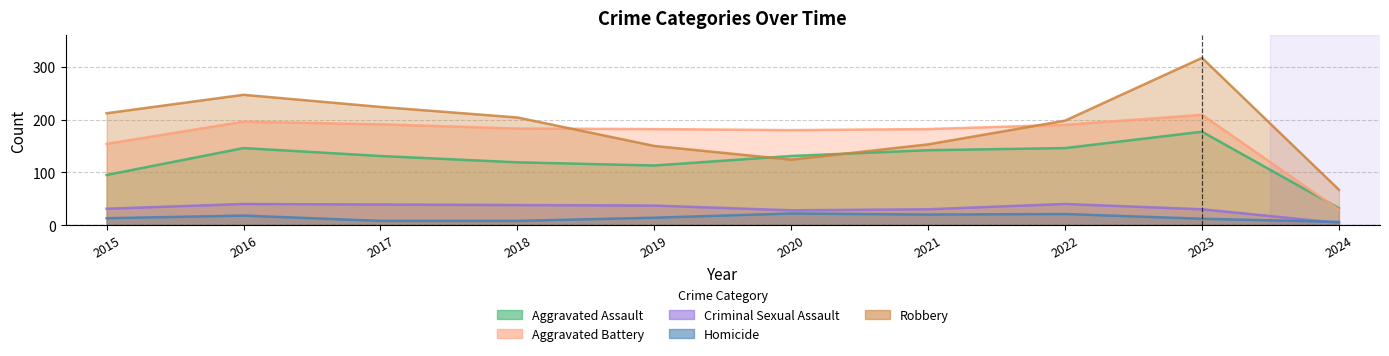

What is the smallest value displayed?

4